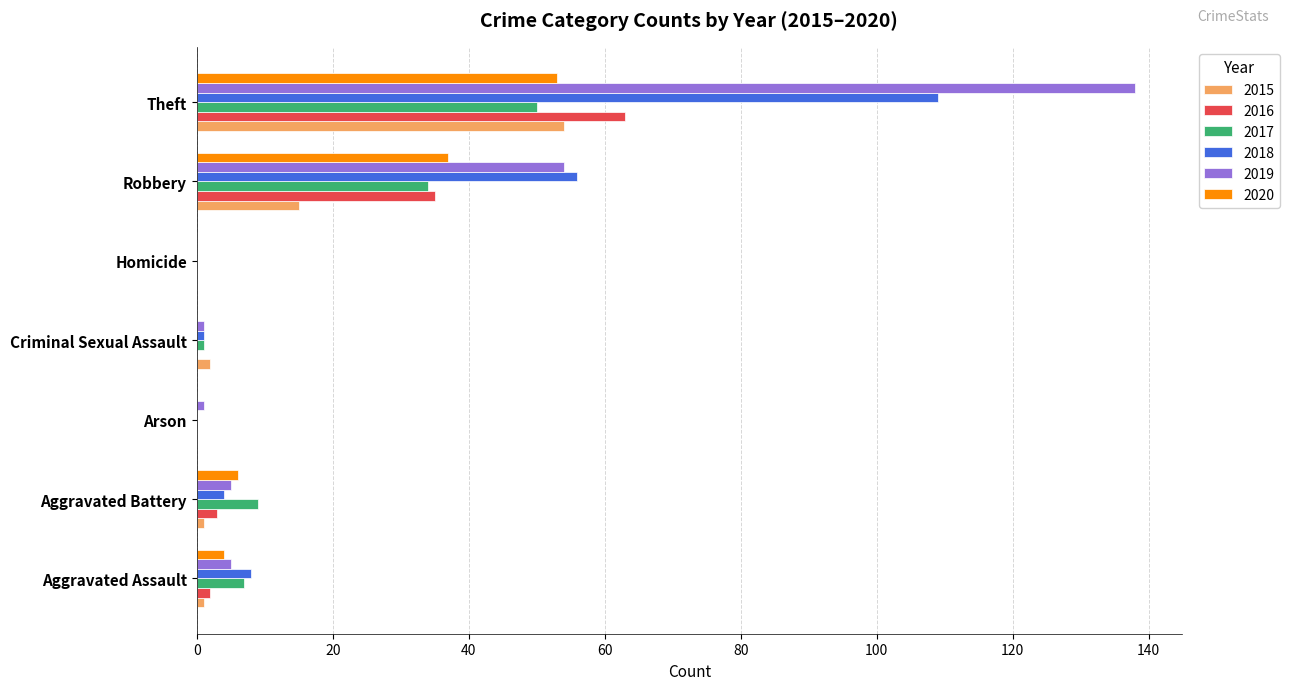

What is the greatest value displayed?

138